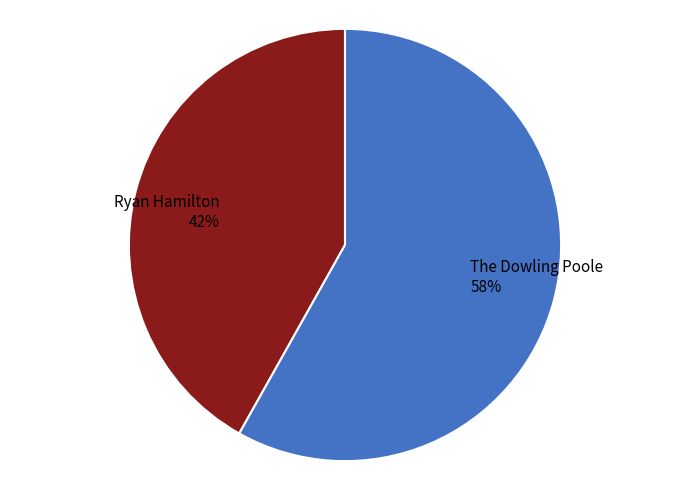

How many segments does this pie chart have?

2